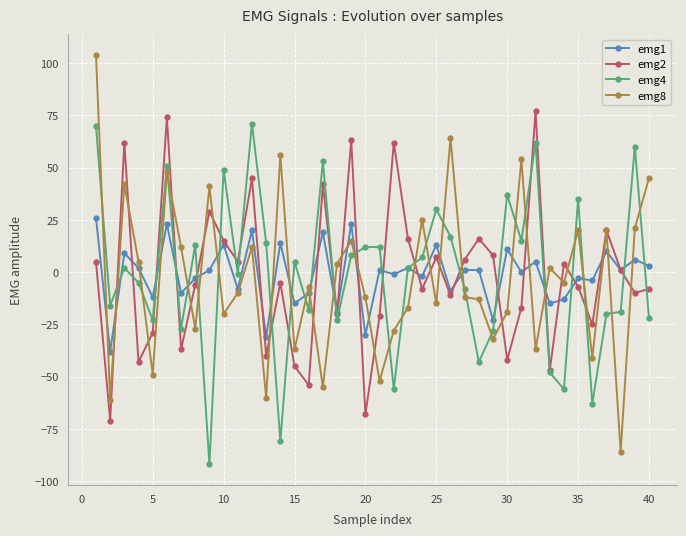

What is the value of the emg8 point at the 27th from the left?

-12